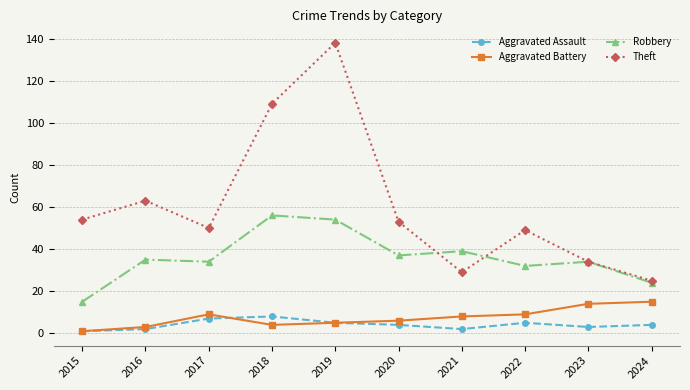

At which category is the sum across all series the highest?

2019